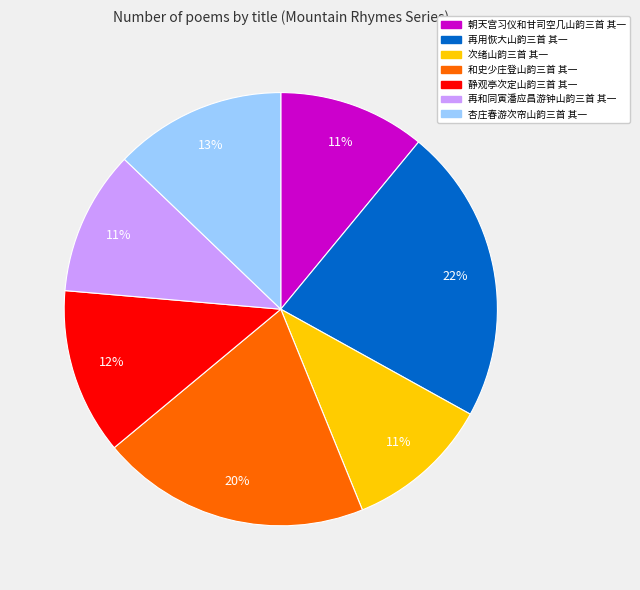

Is it true that 和史少庄登山韵三首 其一 is 33% of the pie?

False